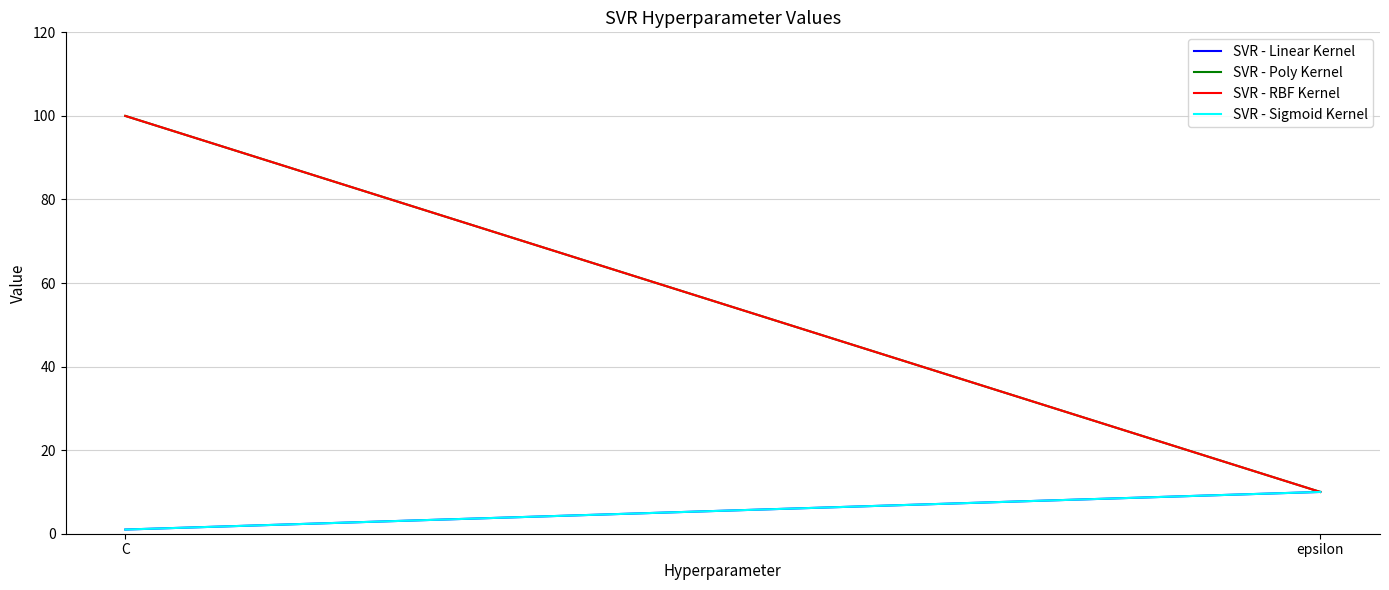

Between epsilon and C, which is larger?

epsilon